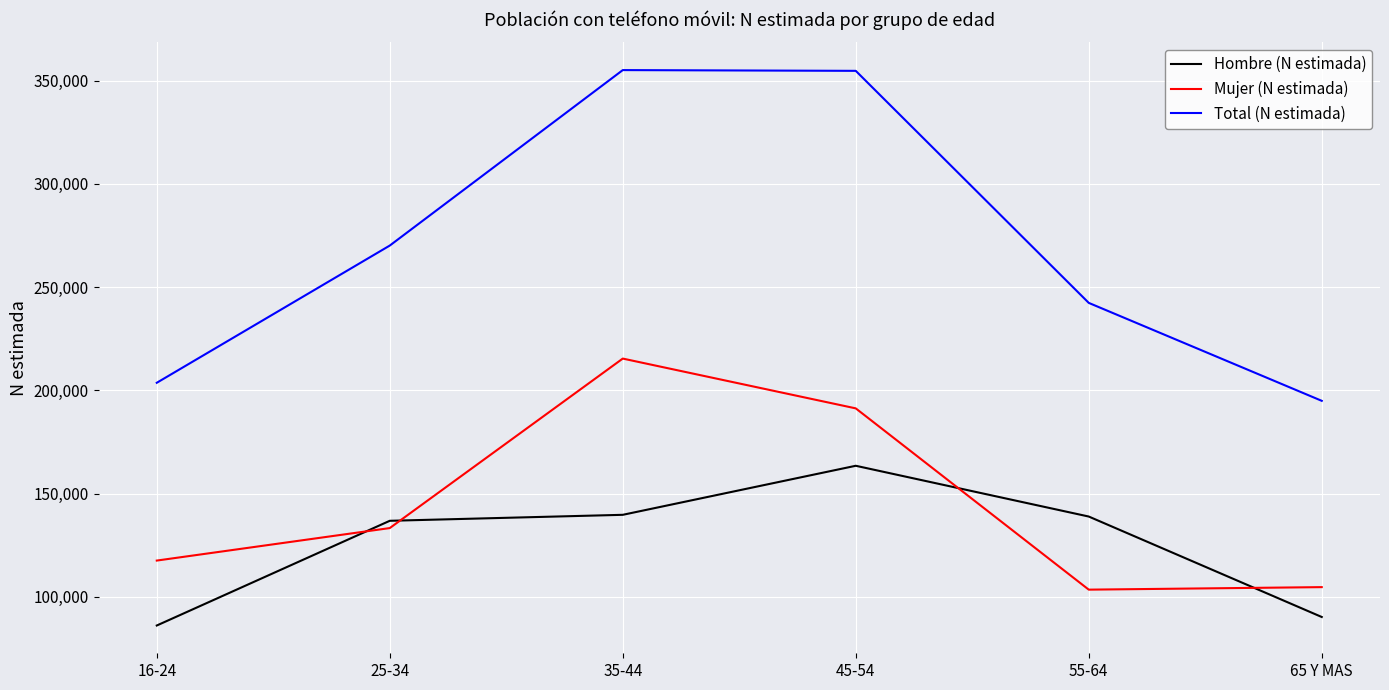

Is the value of Total (N estimada) at 65 Y MAS greater than the value of Mujer (N estimada) at 55-64?

Yes